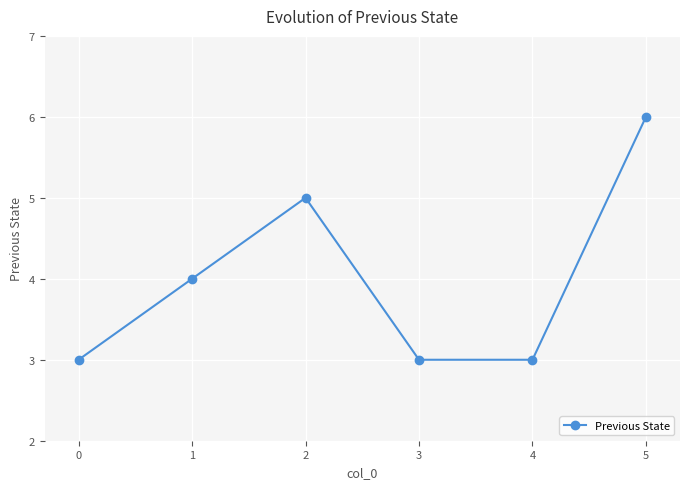

What is the difference between the values at 4 and 3?

0